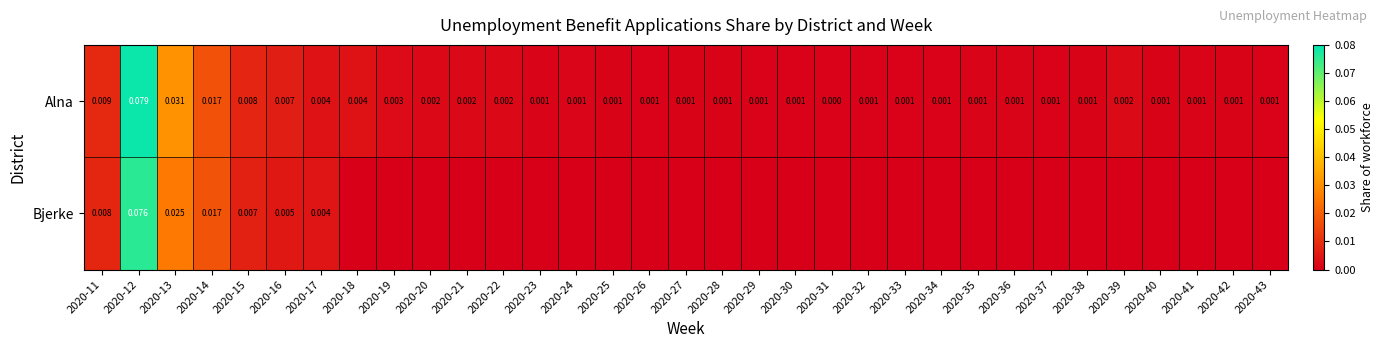

At how many categories does at least one series exceed 0?

33